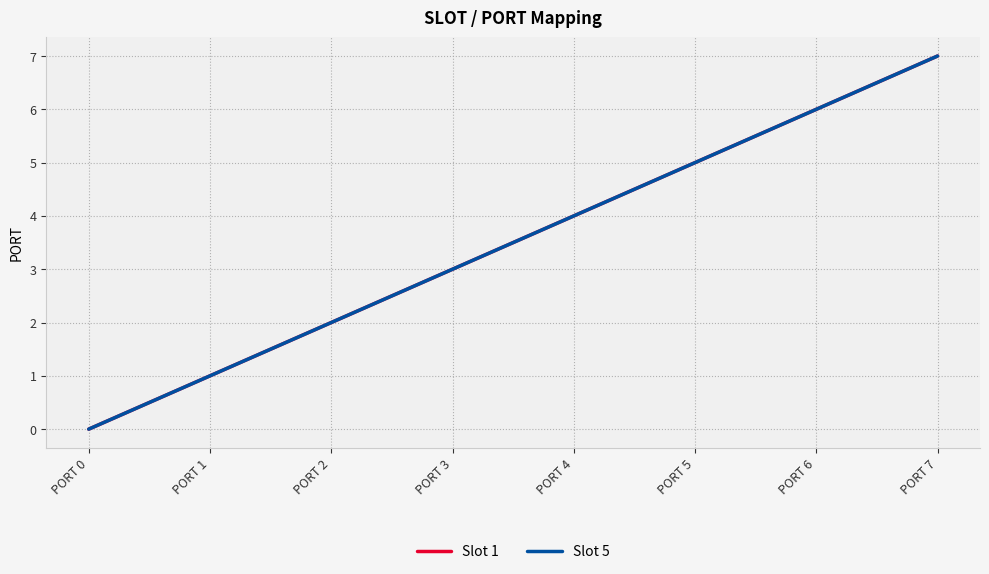

Does the chart have visible grid lines?

Yes